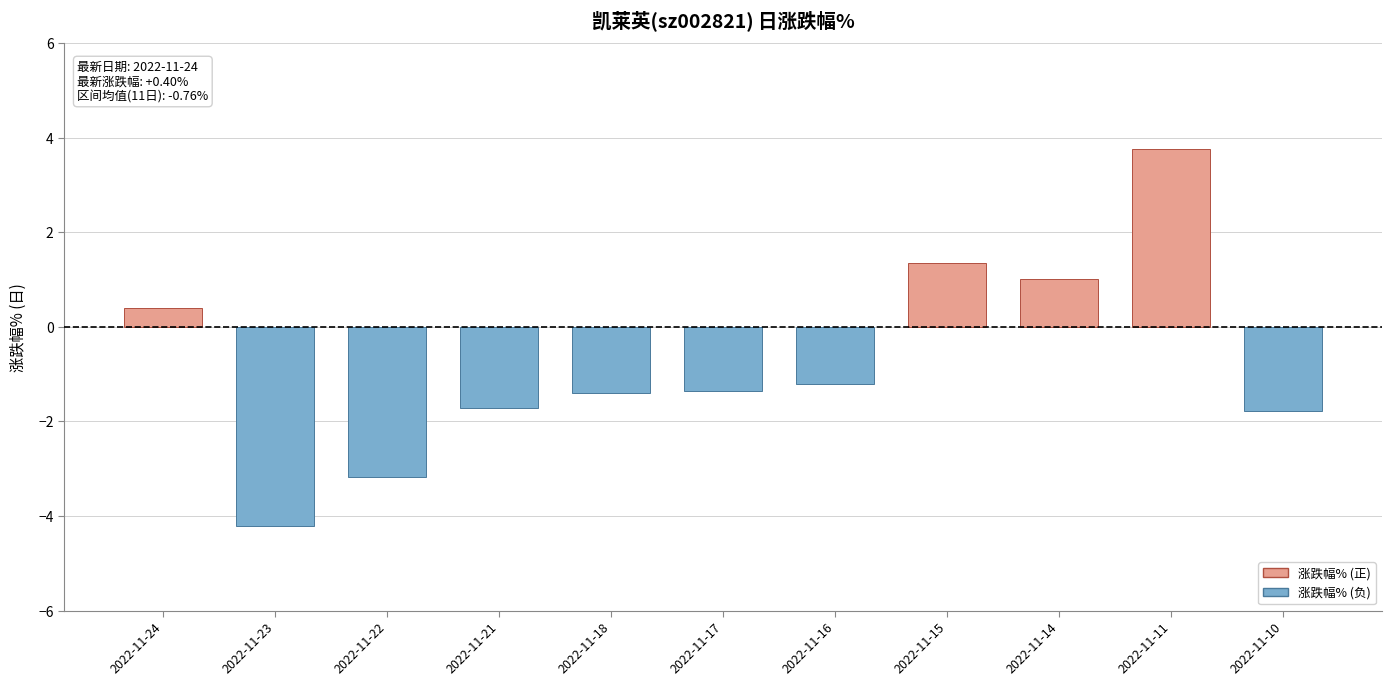

What is the value of the 5th bar from the left?

-1.4